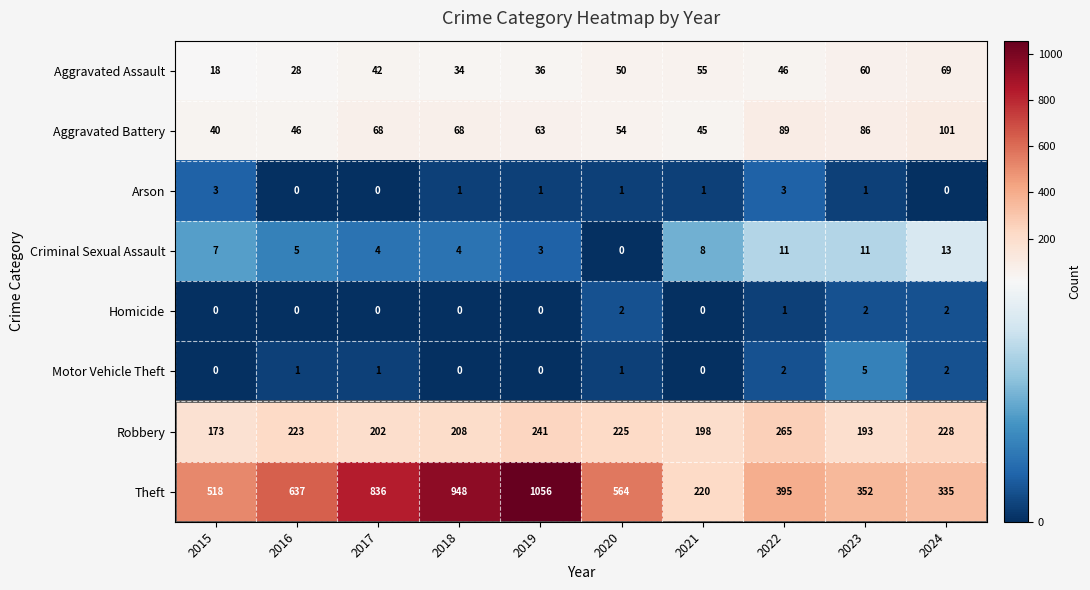

Count the number of data series in this chart.

8